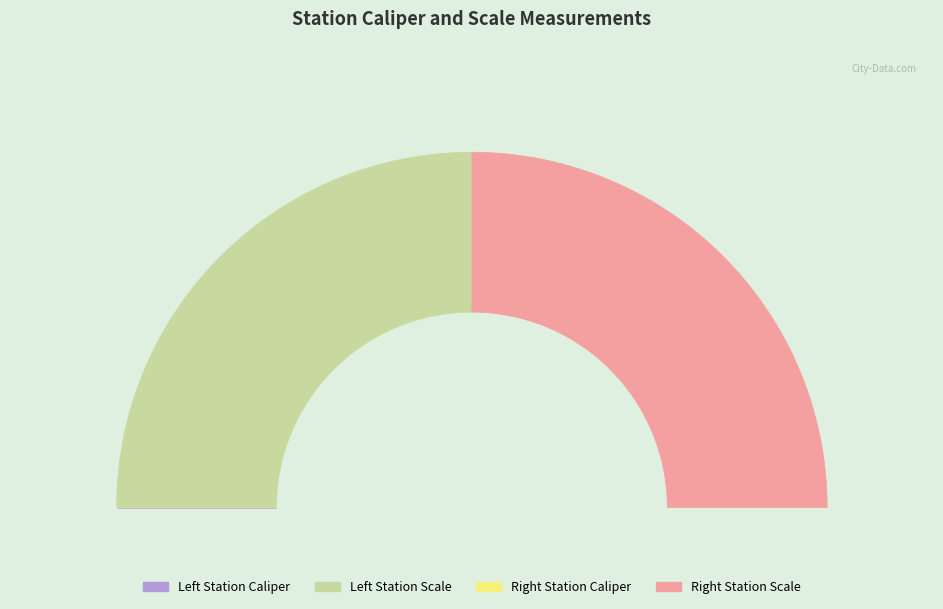

Which category has the biggest portion of the pie?

Left Station Scale